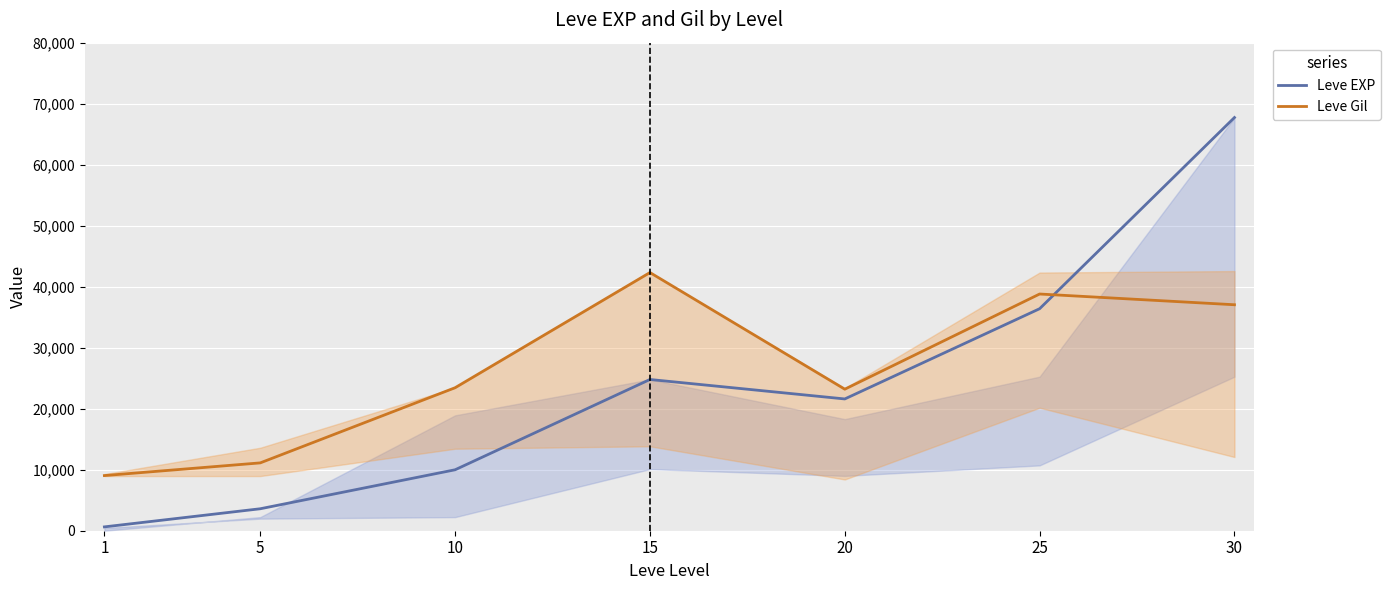

How many values in the Leve Gil series exceed 23440?

3